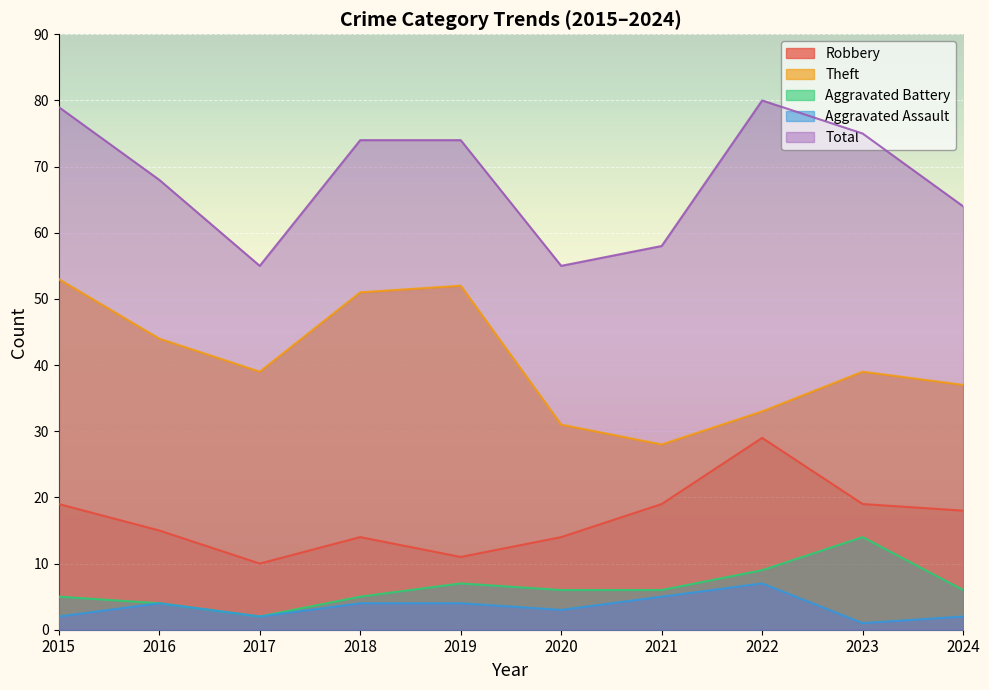

Which series has the widest spread of values?

Theft